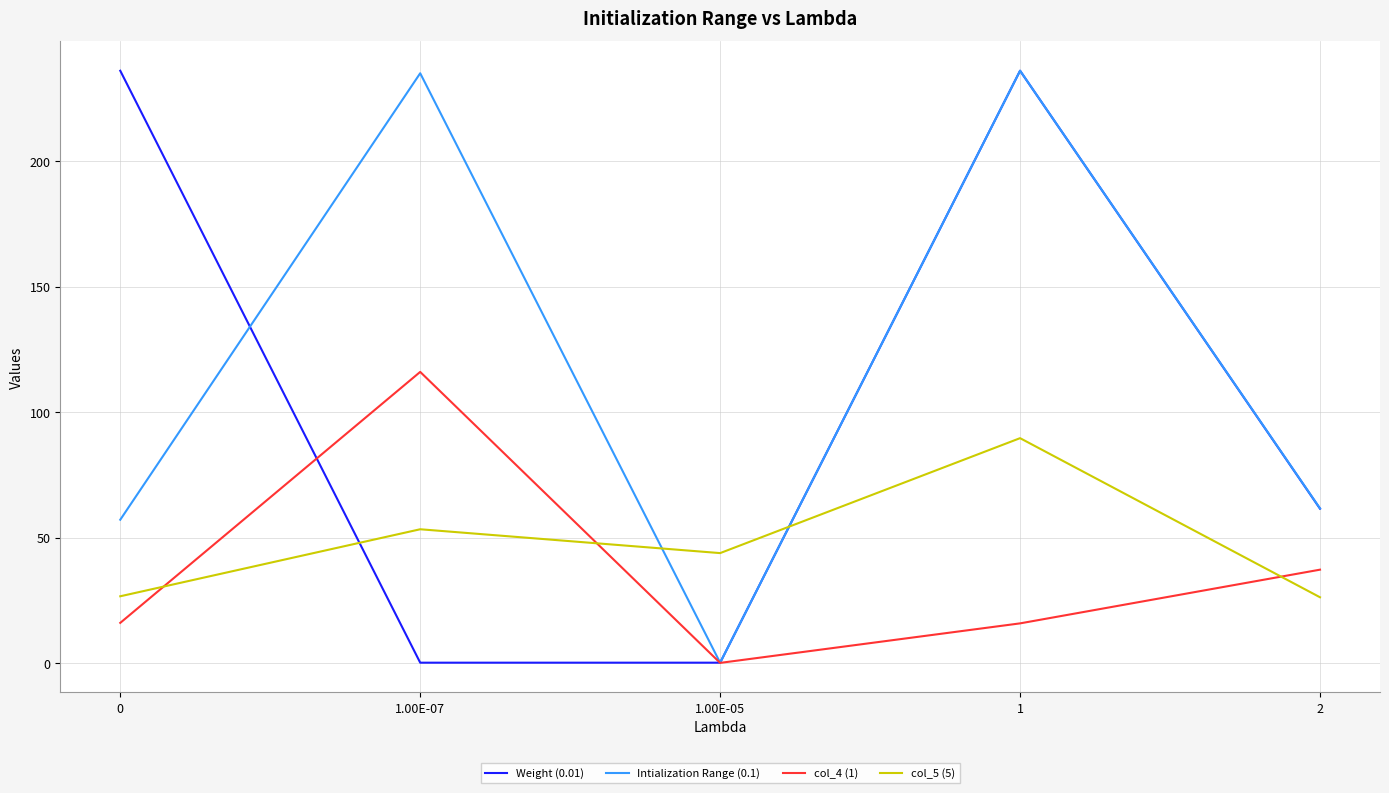

What is the lowest value of the Intialization Range (0.1) series?

0.1